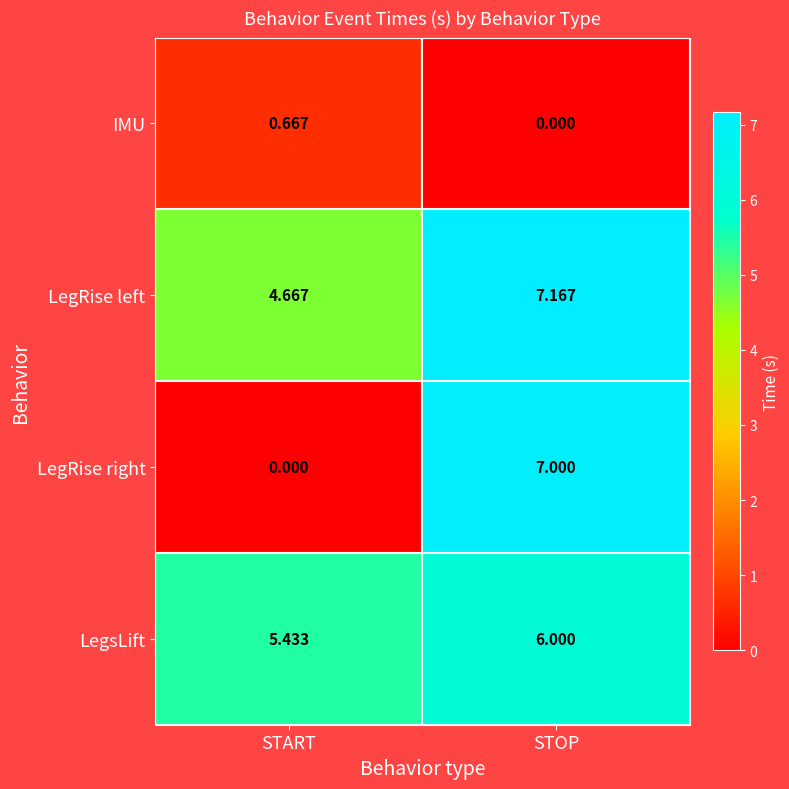

At START, list the series in order from smallest to largest.

LegRise right, IMU, LegRise left, LegsLift